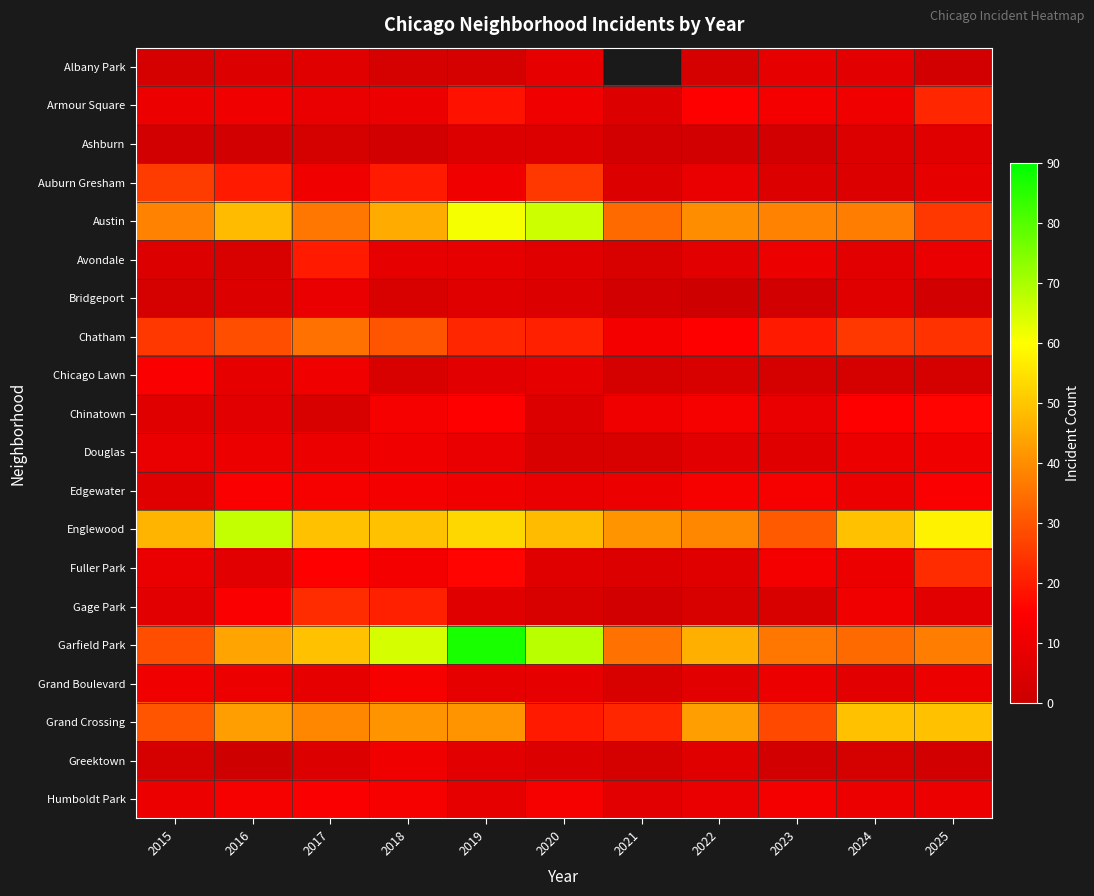

Which series changed the most between 2020 and 2022?

Austin